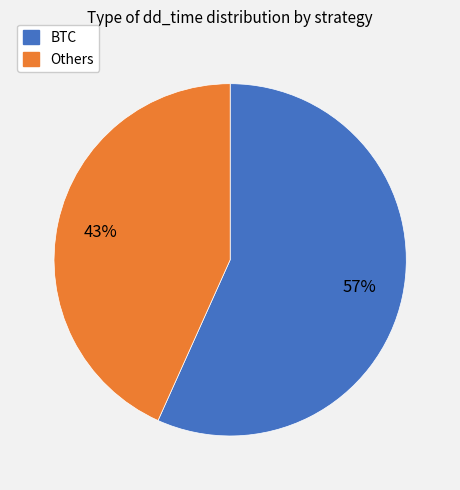

To the nearest percent, what is the average slice percentage?

50%